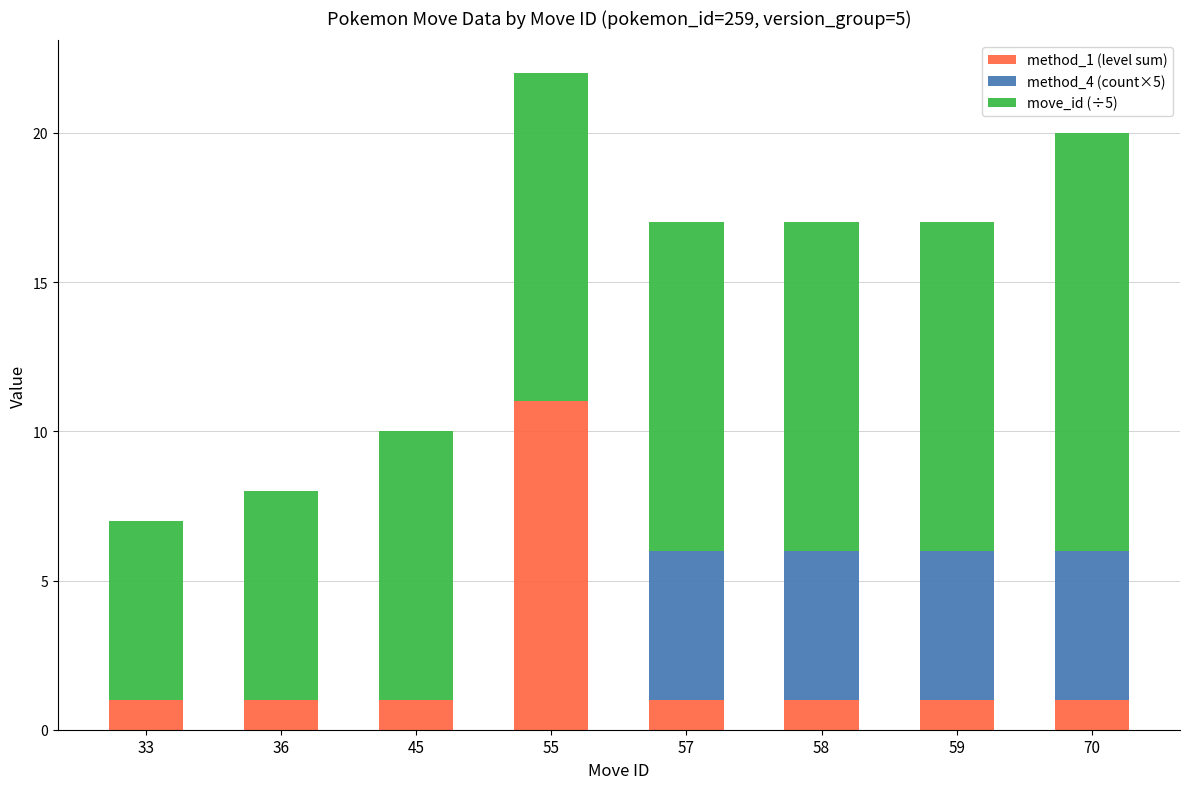

What is the total value across all series at 33?

7